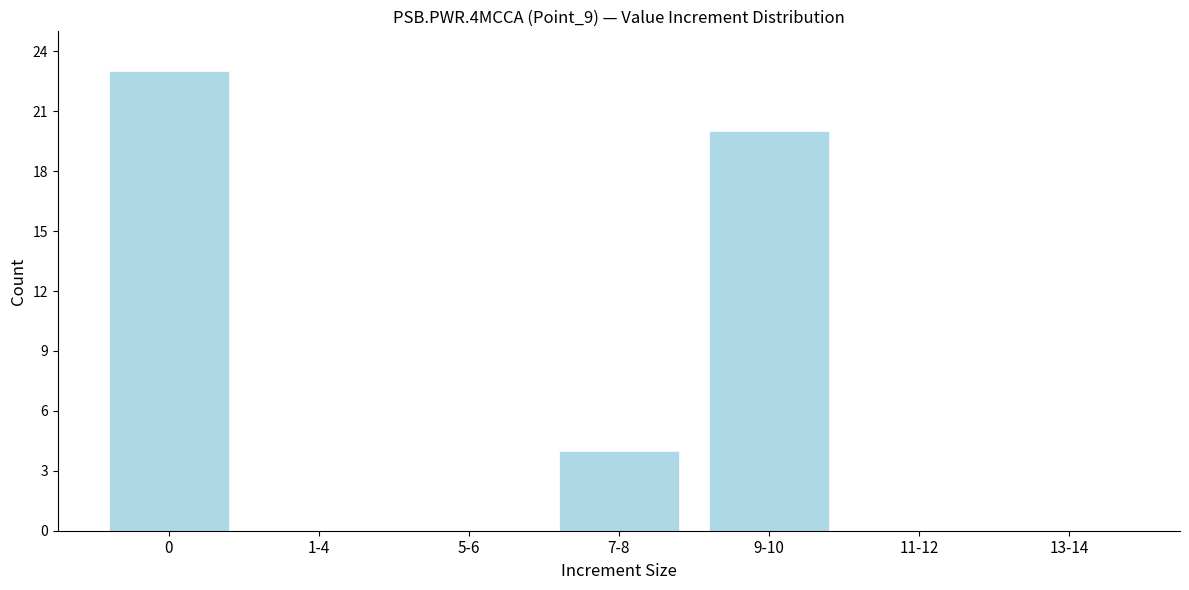

Reading right to left, what are all the values shown in this chart?

13-14=0	11-12=0	9-10=20	7-8=4	5-6=0	1-4=0	0=23